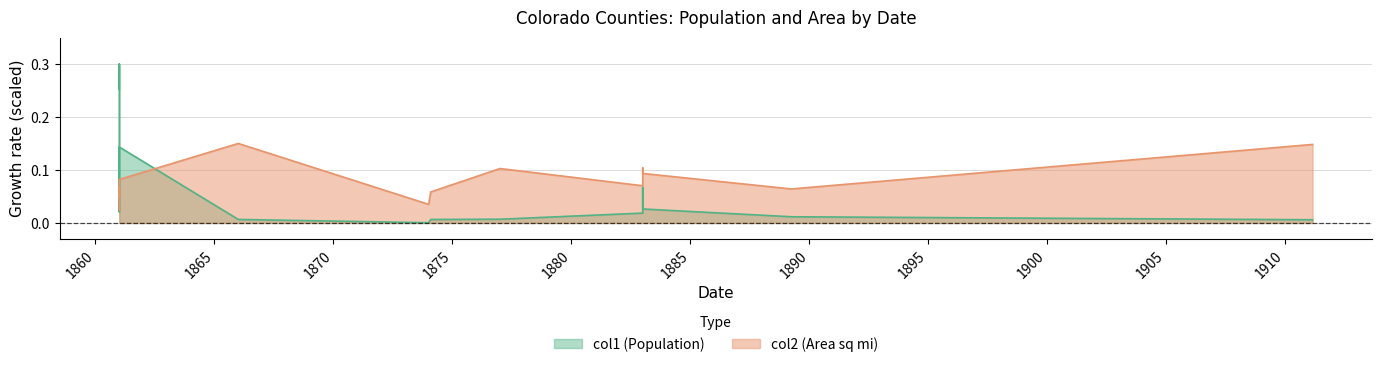

The col1 series shows 0.0 at 1877/01/01. True or false?

False